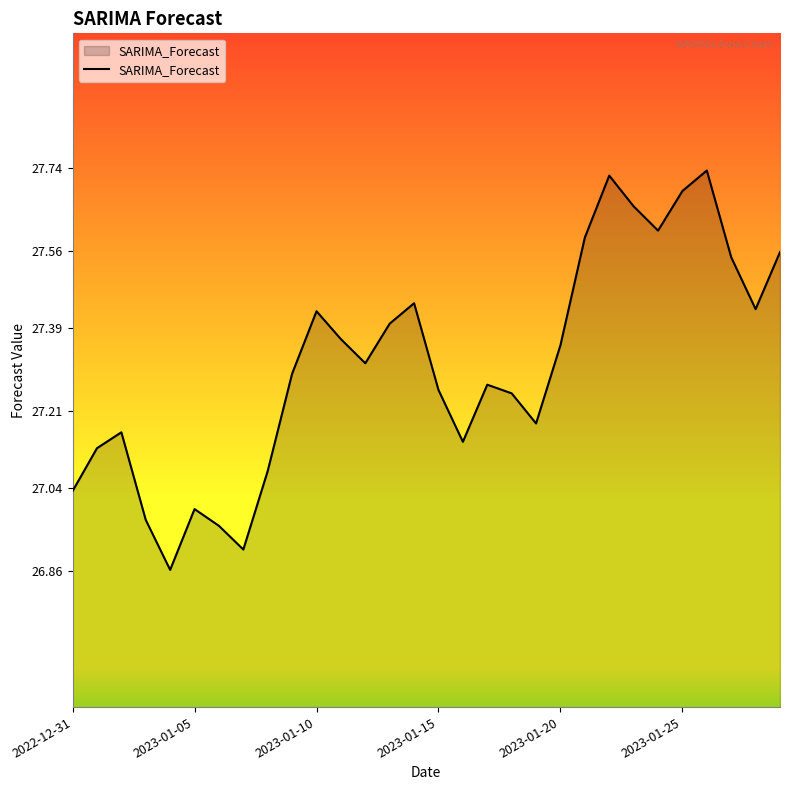

What is the difference between the maximum and minimum values?

0.9